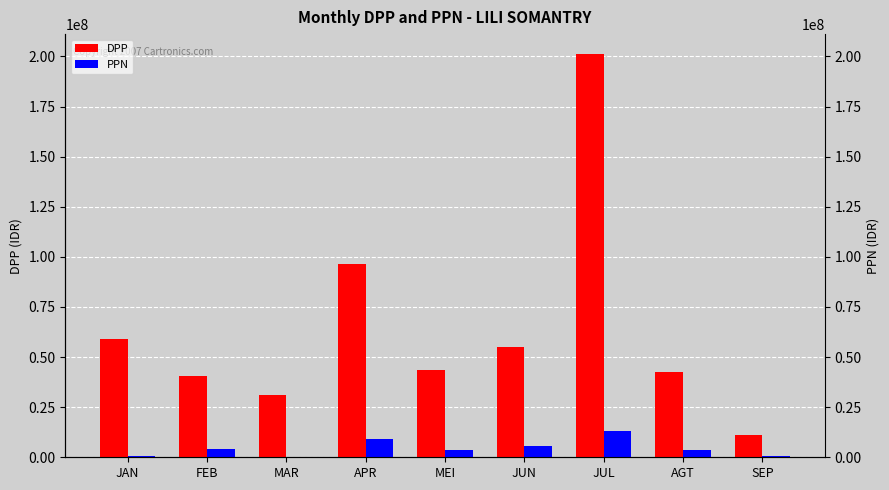

The value of PPN at APR is 14129124.4. True or false?

False